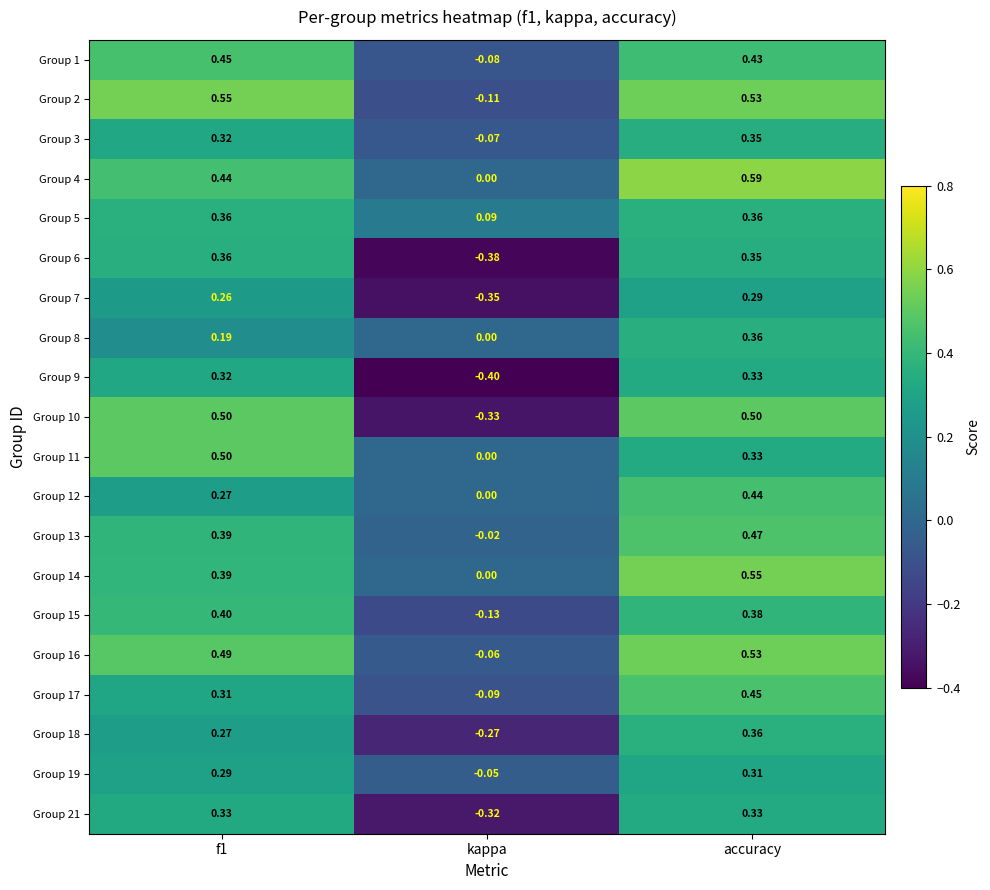

What is the smallest value displayed?

-0.4